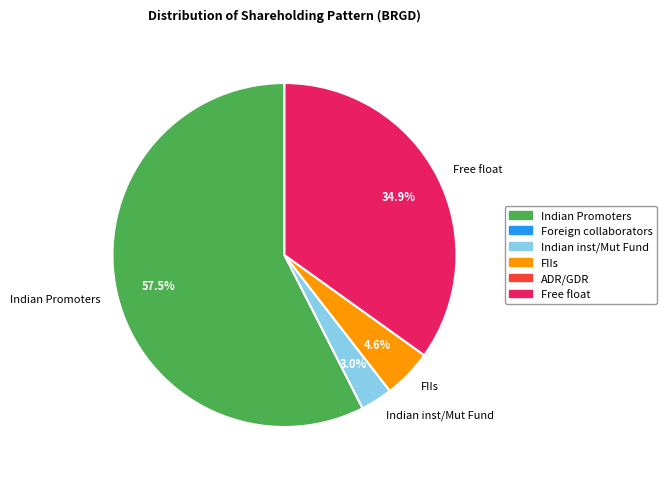

Is there any slice that represents more than half of the pie?

Yes